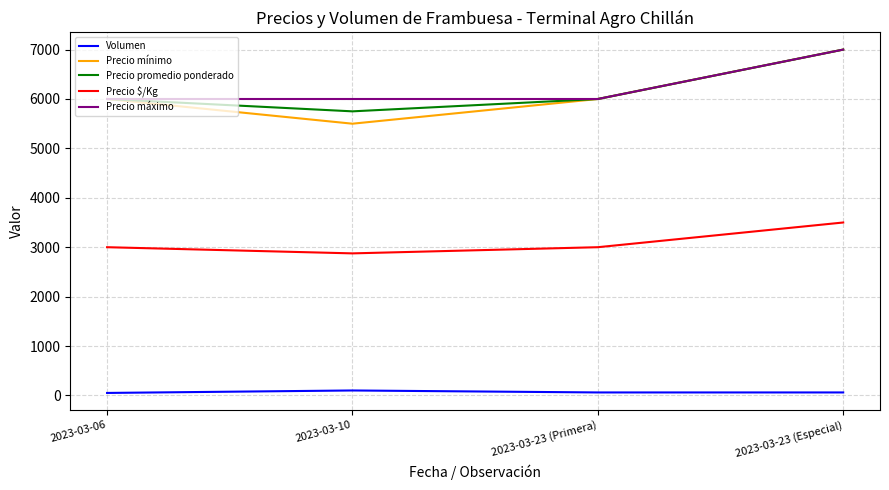

True or false: Precio mínimo has more than 0 points higher than both neighbors.

False